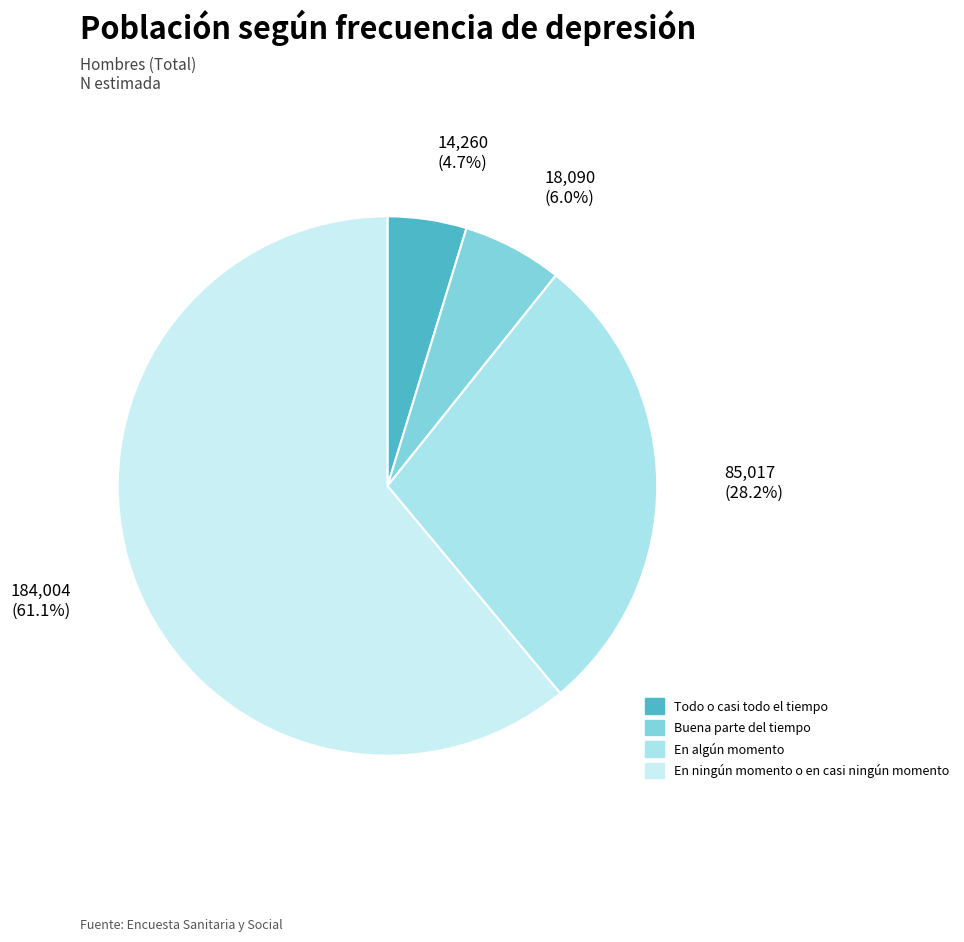

Is it true that En ningún momento o en casi ningún momento is 61% of the pie?

True